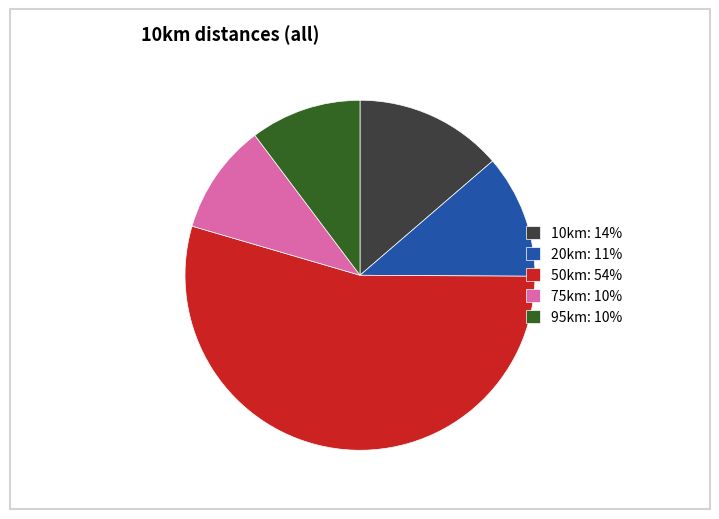

True or false: 75km: 10% accounts for 10% of the total.

True